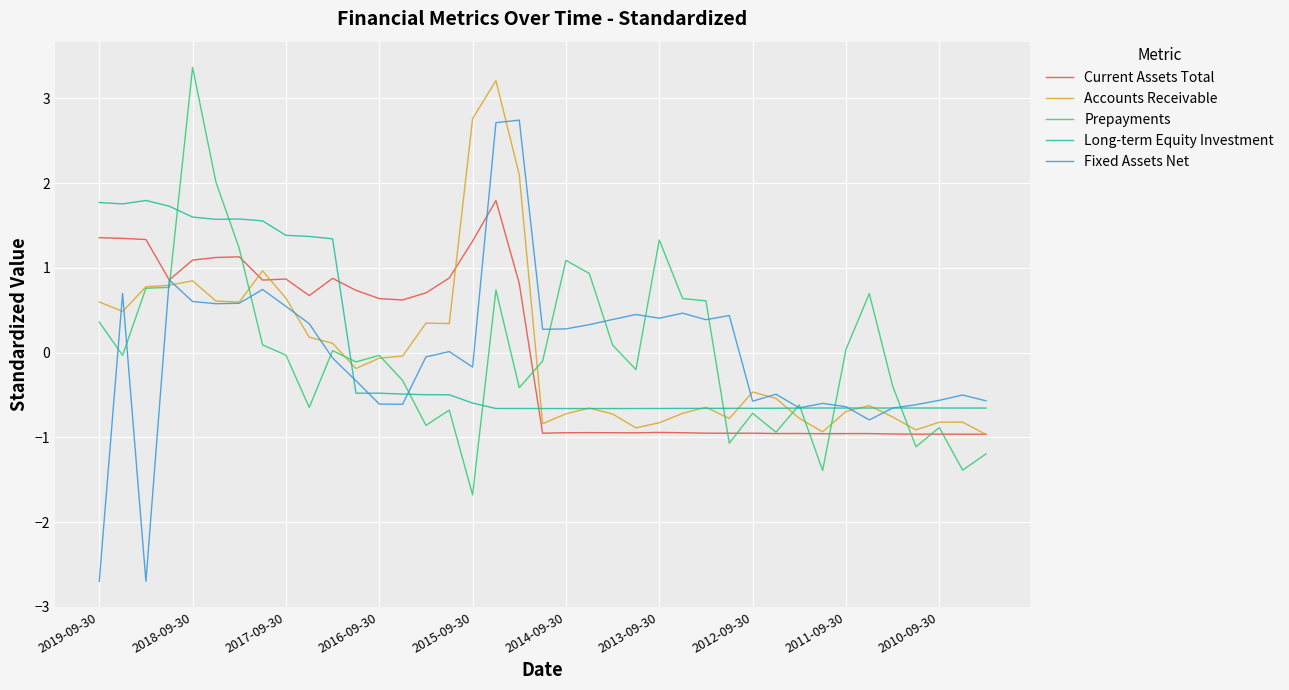

What is the highest value of the Accounts Receivable series?

3.2